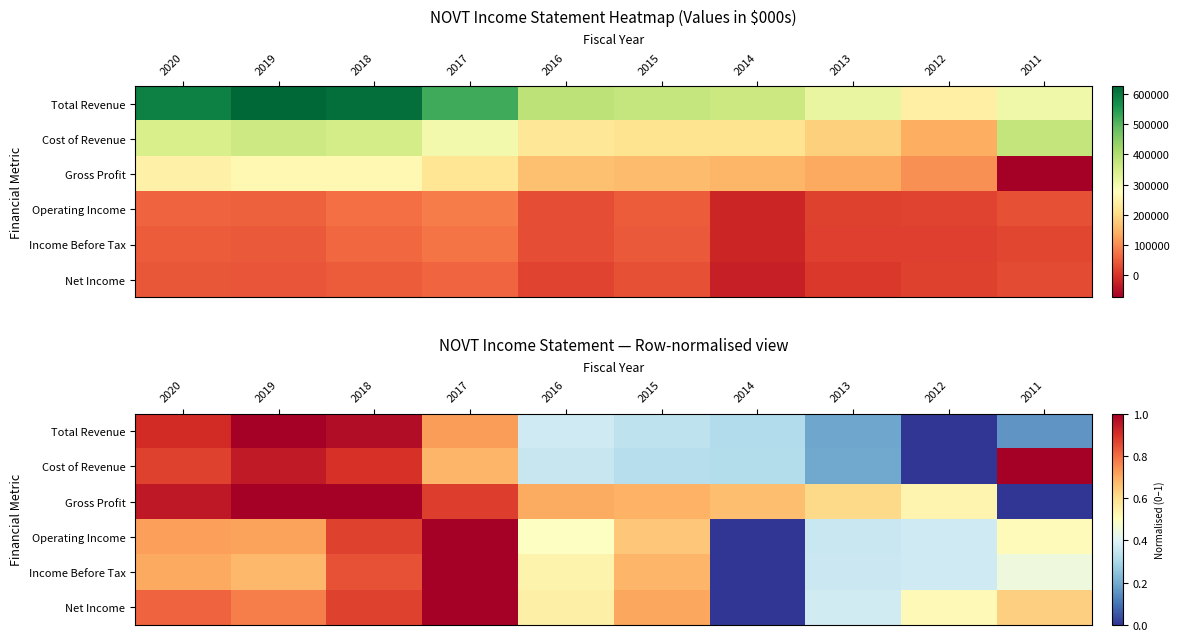

Which category has the highest value across all series?

2019